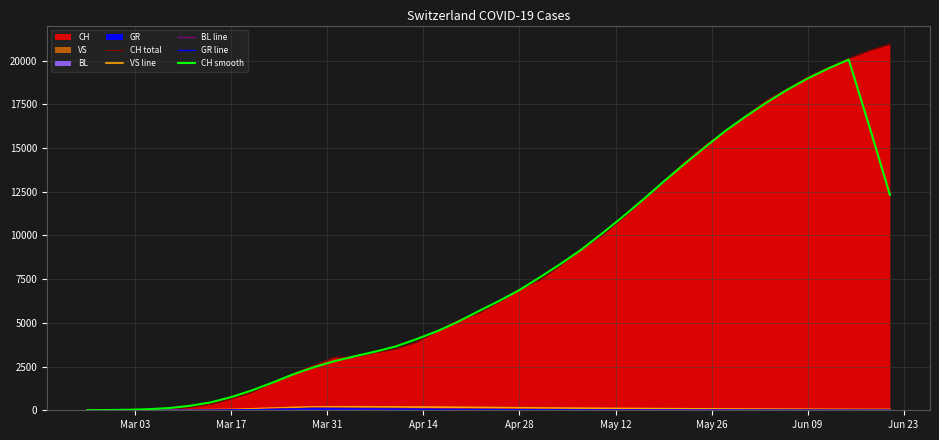

How many interior local peaks does the CH smooth series have?

1